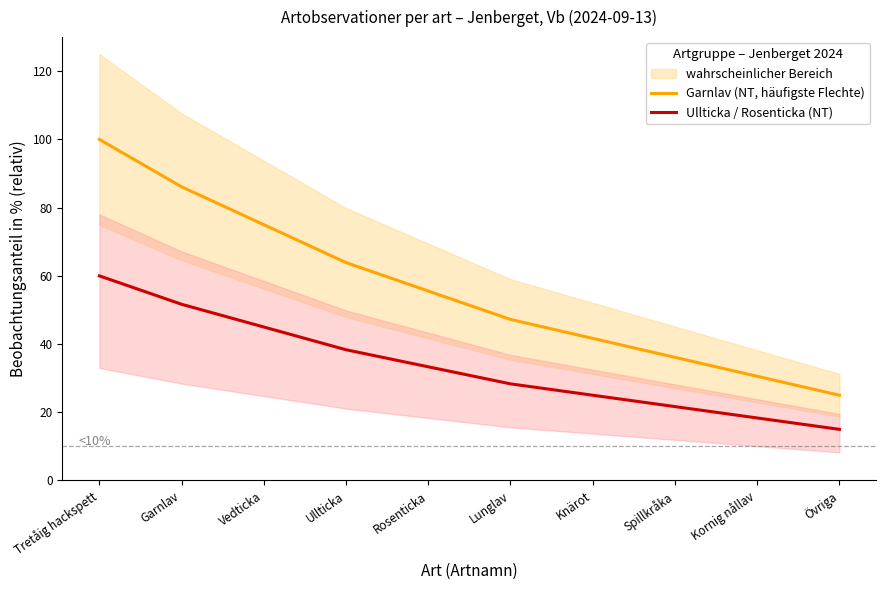

True or false: Garnlav (NT, häufigste Flechte) and Ullticka / Rosenticka (NT) intersect in this chart.

False